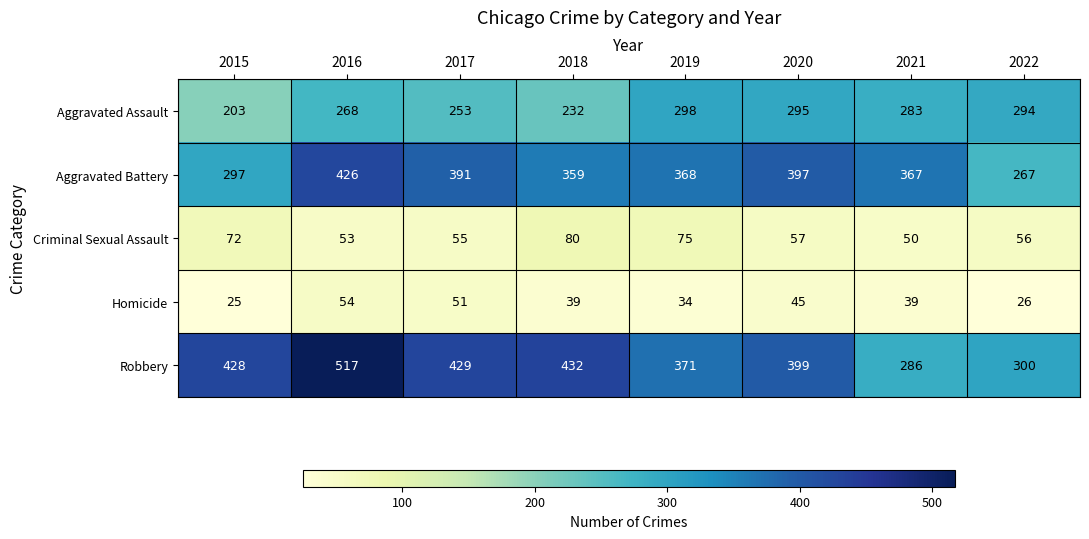

What is the sum of all Homicide values?

313